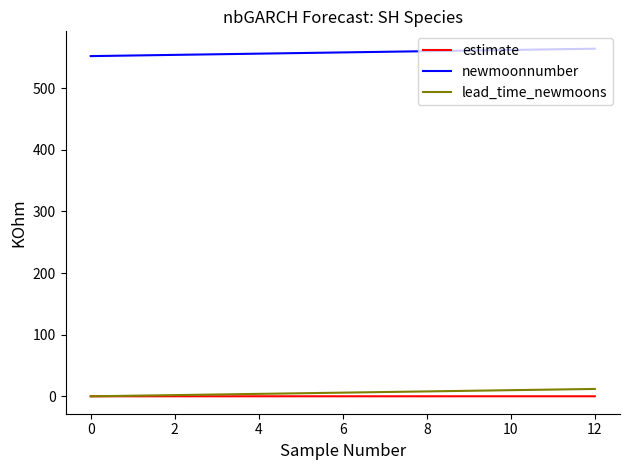

True or false: newmoonnumber and estimate cross at least once.

False